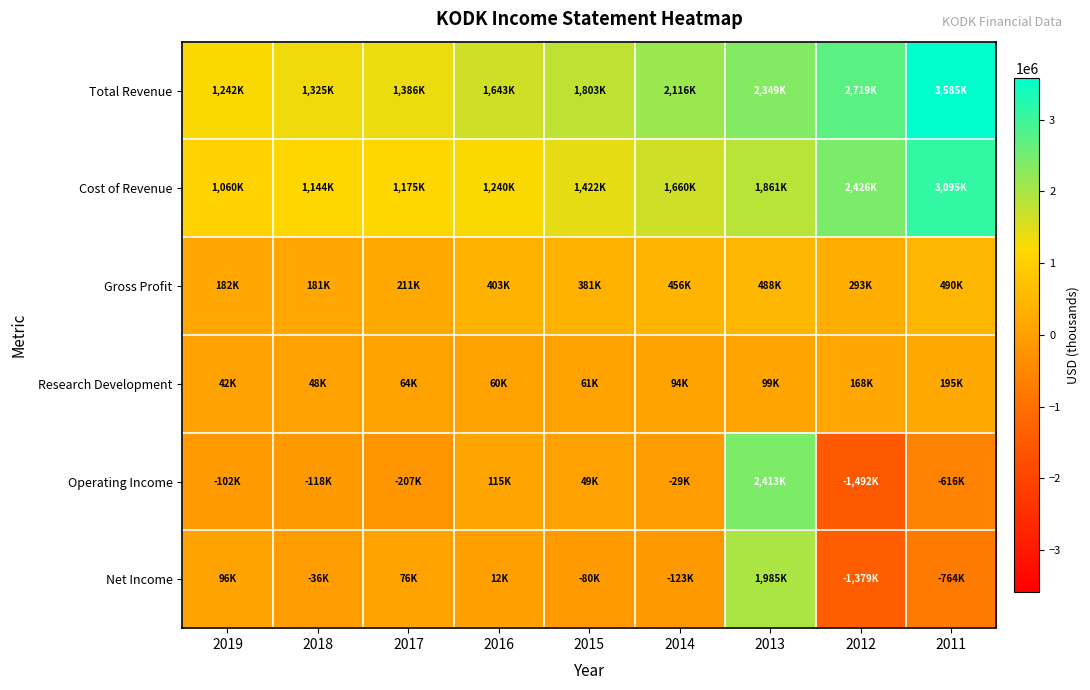

Reading left to right, extract all data points from this chart.

Total Revenue: 2019=1242000	2018=1325000	2017=1386000	2016=1643000	2015=1803000	2014=2116000	2013=2349000	2012=2719000	2011=3585000
Cost of Revenue: 2019=1060000	2018=1144000	2017=1175000	2016=1240000	2015=1422000	2014=1660000	2013=1861000	2012=2426000	2011=3095000
Gross Profit: 2019=182000	2018=181000	2017=211000	2016=403000	2015=381000	2014=456000	2013=488000	2012=293000	2011=490000
Research Development: 2019=42000	2018=48000	2017=64000	2016=60000	2015=61000	2014=94000	2013=99000	2012=168000	2011=195000
Operating Income: 2019=-102000	2018=-118000	2017=-207000	2016=115000	2015=49000	2014=-29000	2013=2413000	2012=-1492000	2011=-616000
Net Income: 2019=96000	2018=-36000	2017=76000	2016=12000	2015=-80000	2014=-123000	2013=1985000	2012=-1379000	2011=-764000